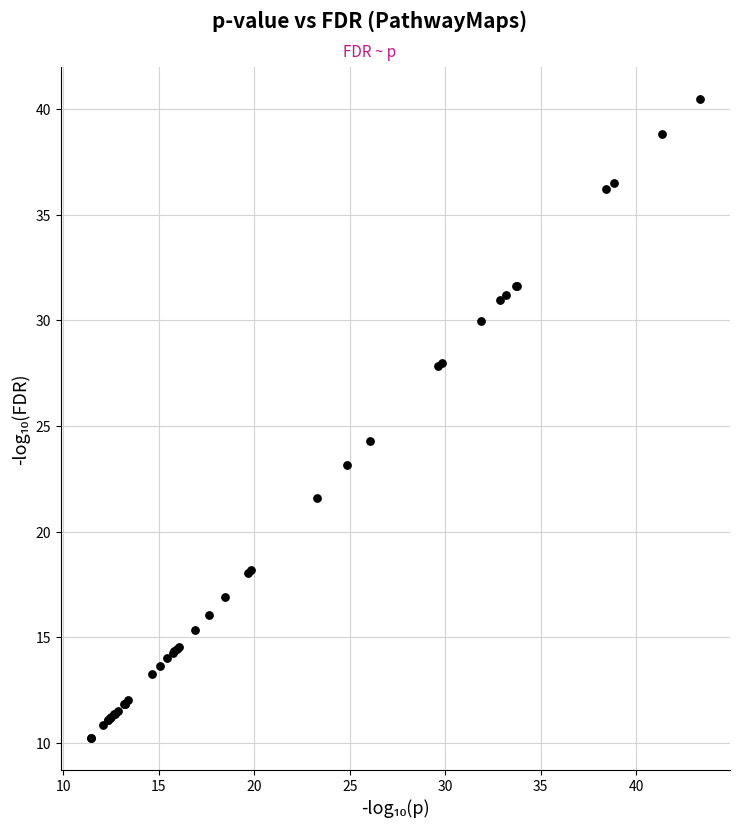

What Y value in the scatter plot is closest to 25?

24.3